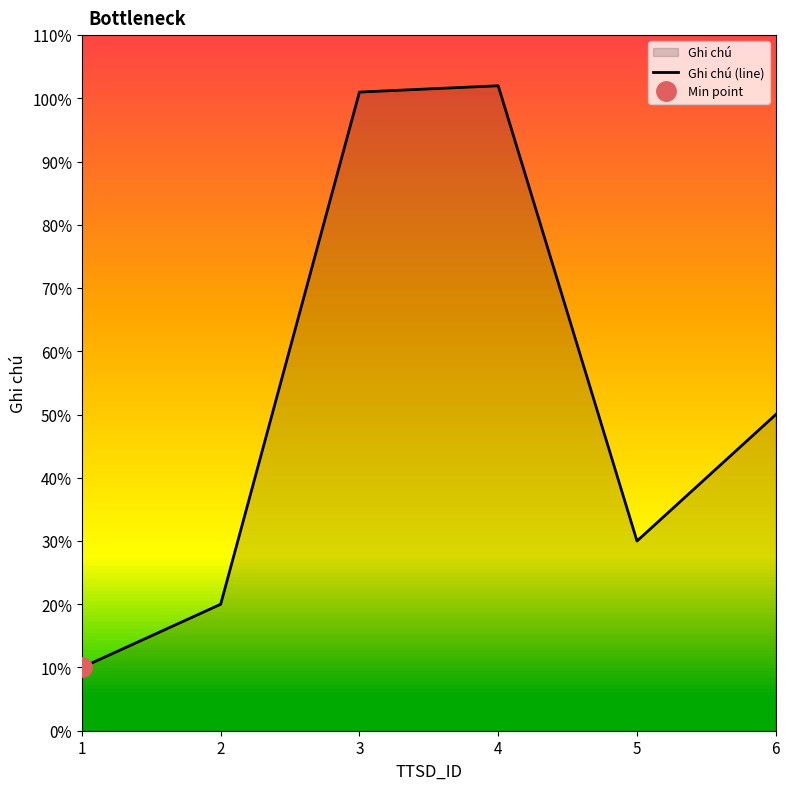

Reading left to right, transcribe all the data shown in this chart.

1=10	2=20	3=101	4=102	5=30	6=50